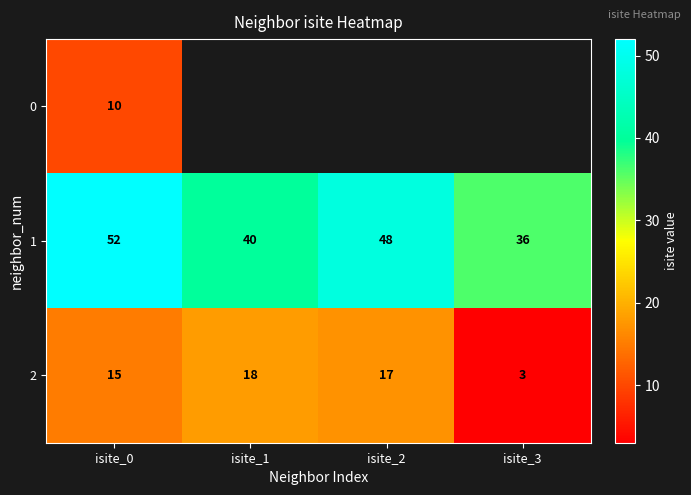

The value of 1 at isite_1 is 11. True or false?

False